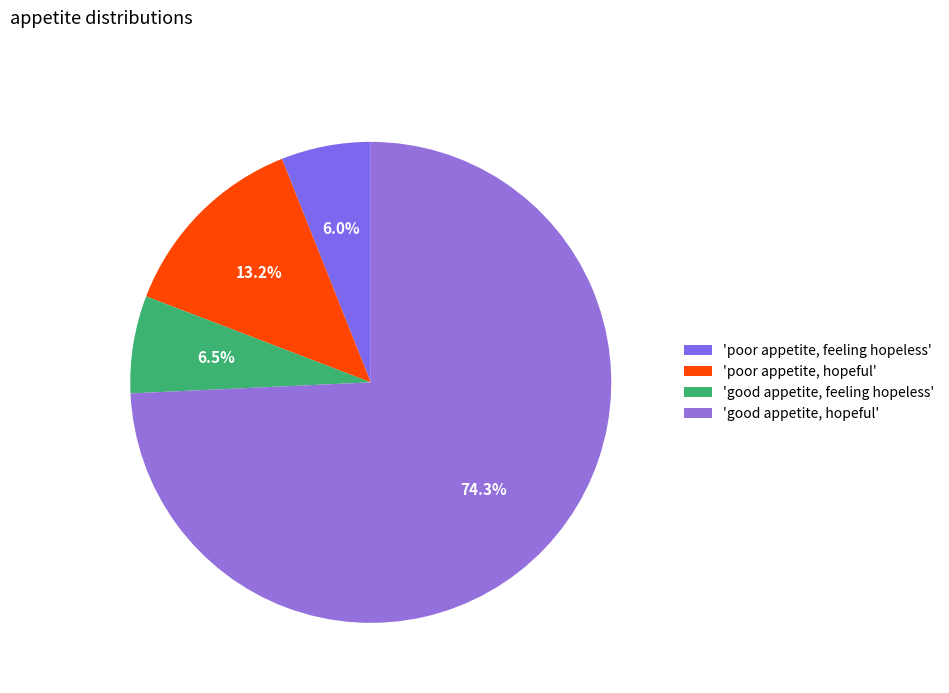

Count the number of slices in the pie.

4